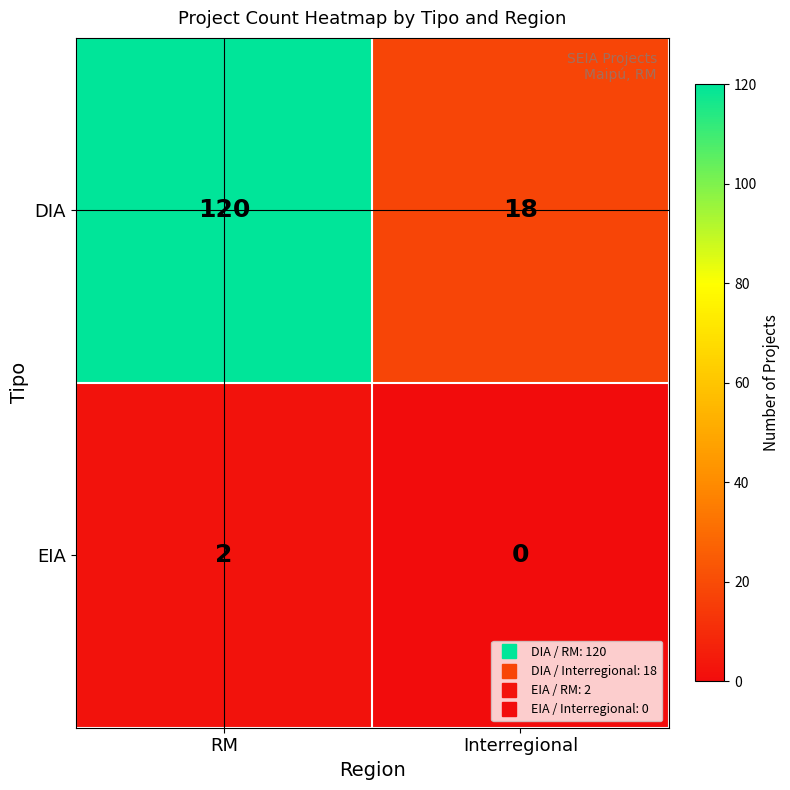

List the series in order of their peak value, highest first.

DIA, EIA